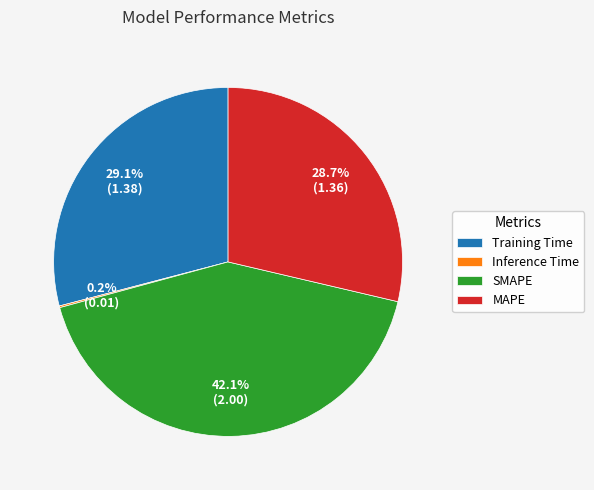

Which has a higher value, MAPE or SMAPE?

SMAPE